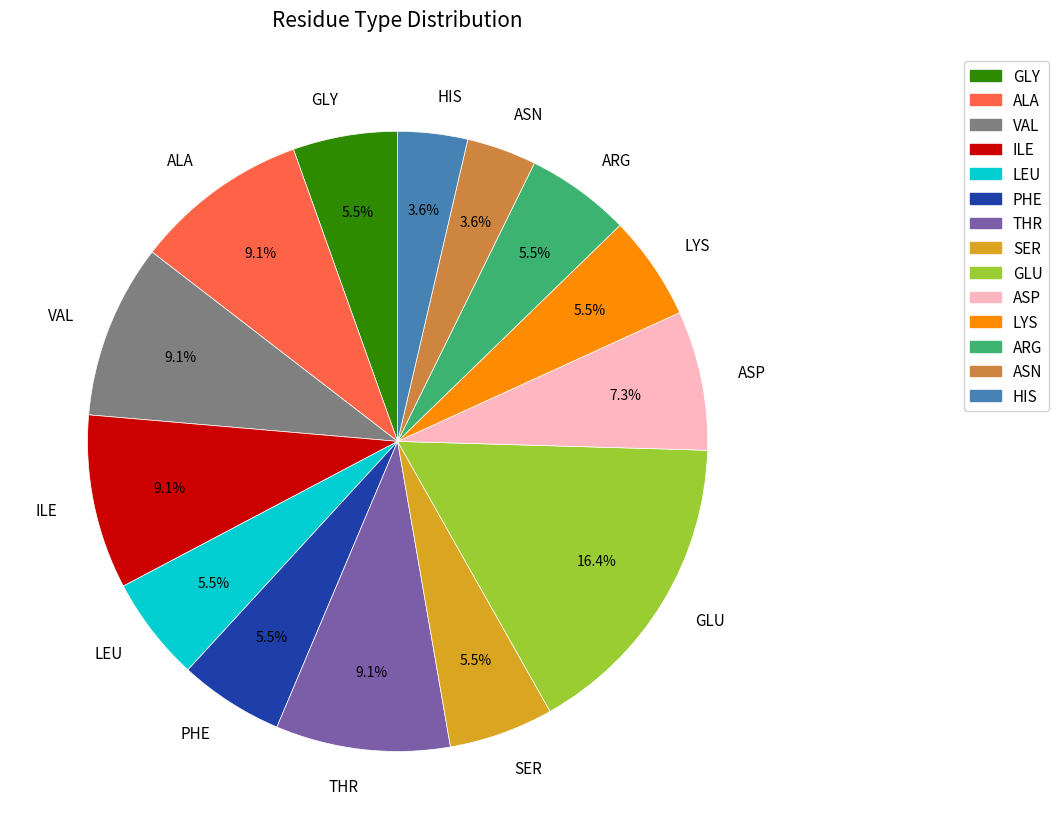

The ILE slice represents 9% of the pie. True or false?

True